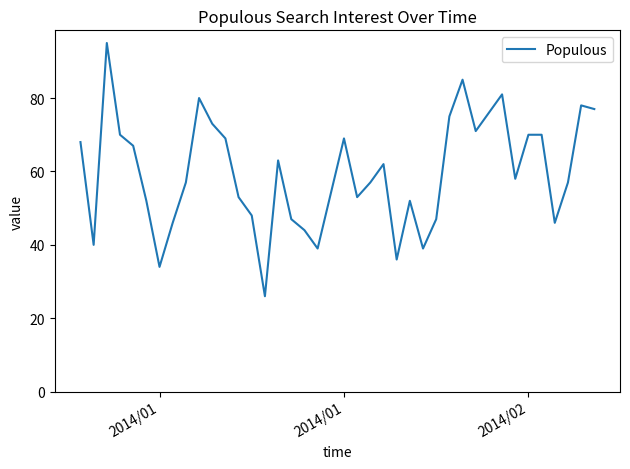

What is the maximum value shown in the chart?

95